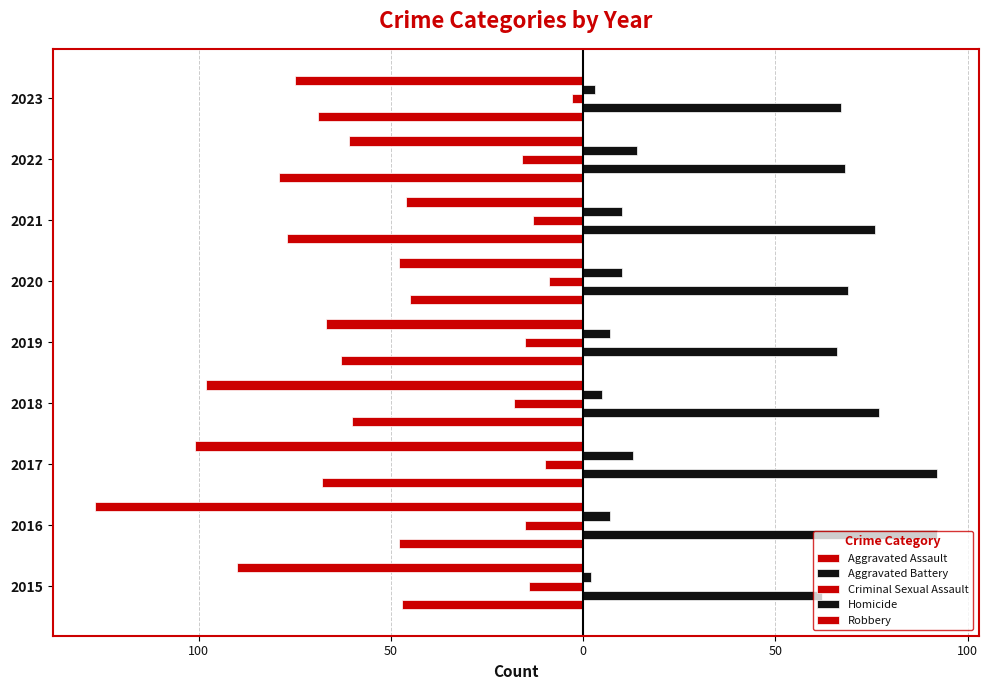

Reading left to right, list all the values displayed in this chart.

Aggravated Assault: -47	-48	-68	-60	-63	-45	-77	-79	-69
Aggravated Battery: 62	92	92	77	66	69	76	68	67
Criminal Sexual Assault: -14	-15	-10	-18	-15	-9	-13	-16	-3
Homicide: 2	7	13	5	7	10	10	14	3
Robbery: -90	-127	-101	-98	-67	-48	-46	-61	-75